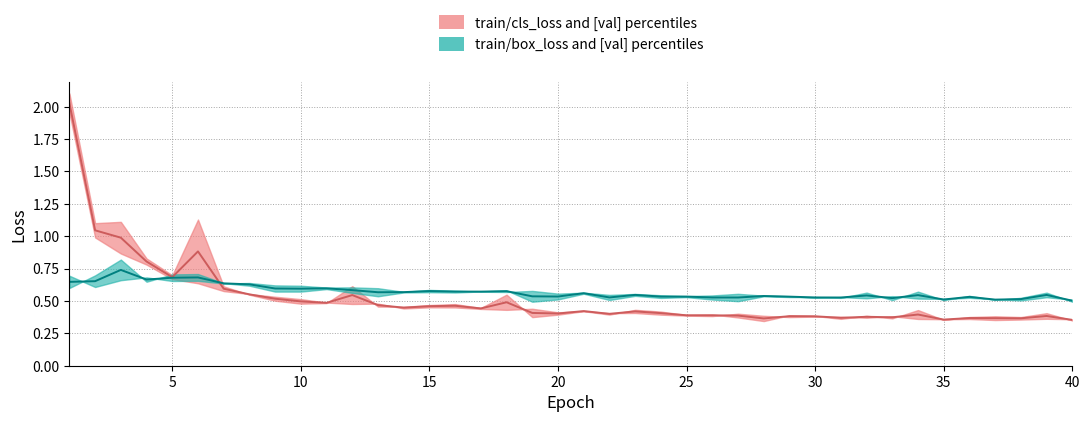

What is the difference between the second highest and minimum values in the cls_loss median series?

0.7